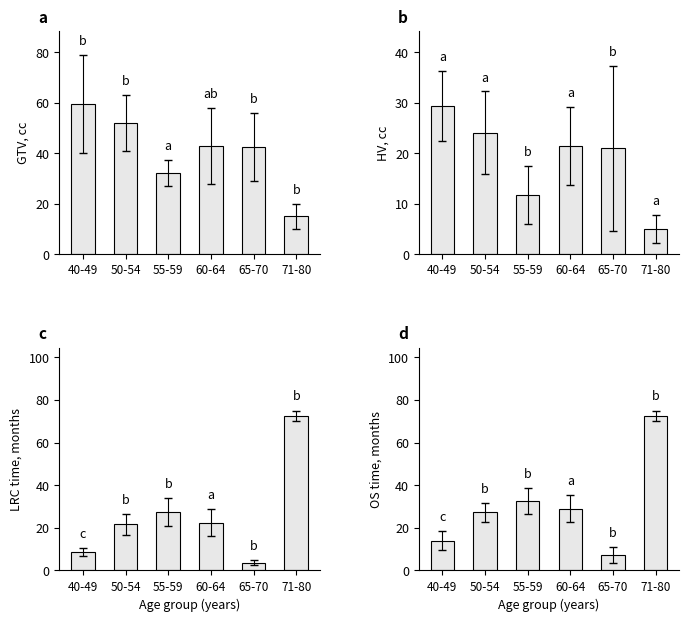

Reading left to right, transcribe all the data shown in this chart.

Mean GTV: 59.4	51.9	32.0	42.9	42.3	15.0
Mean HV: 29.4	24.1	11.7	21.4	21.0	5.0
Mean LRCtime: 8.6	21.6	27.5	22.5	3.7	72.5
Mean OStime: 14.0	27.3	32.5	29.0	7.3	72.5